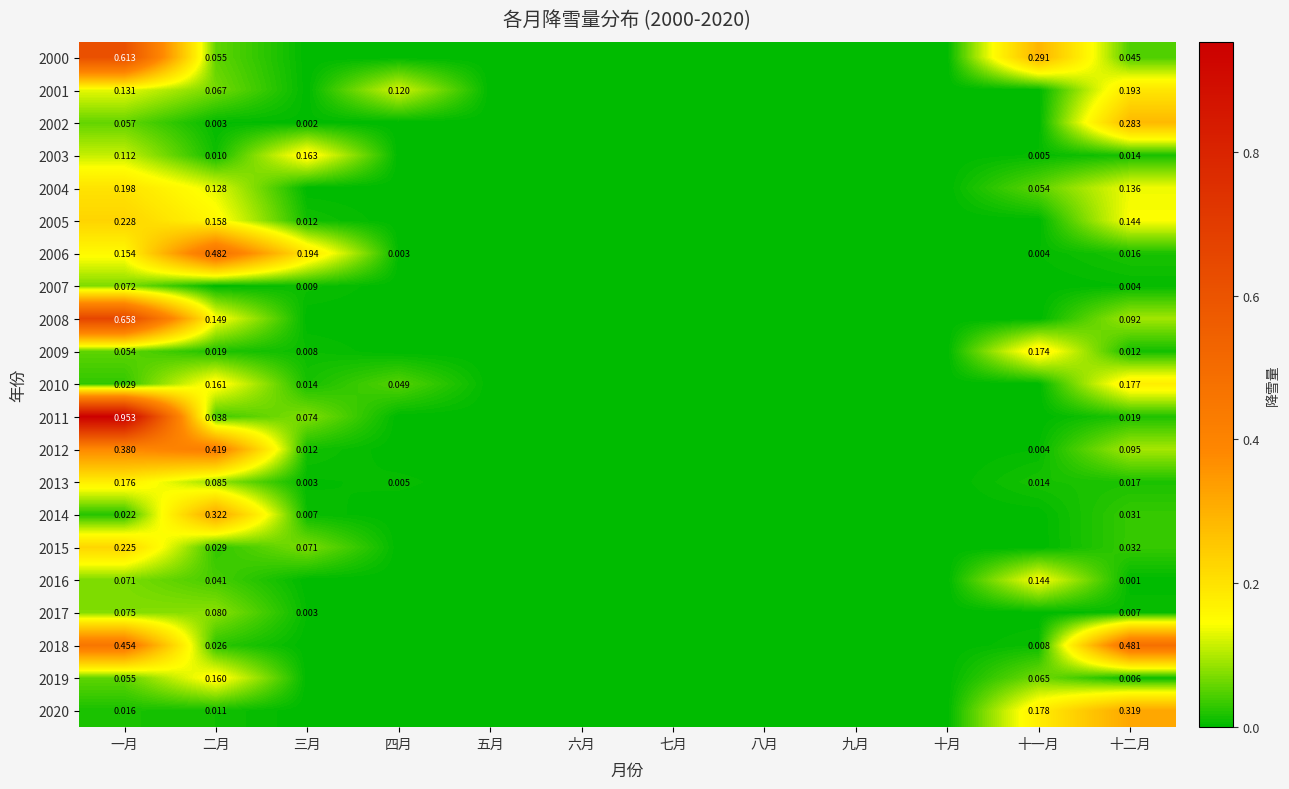

What is the difference between the second highest and second lowest values in the 2018 series?

0.5